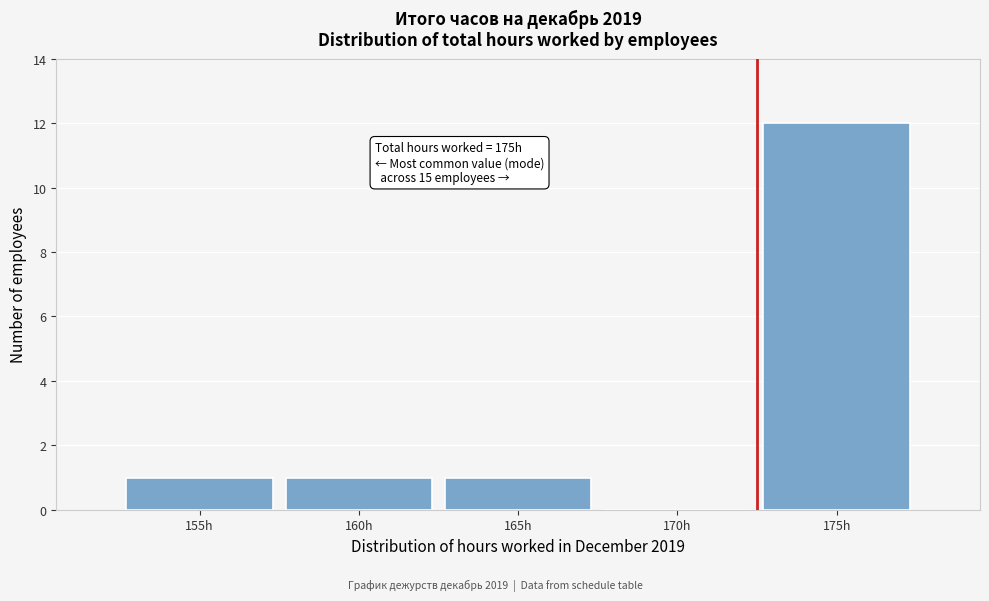

Reading right to left, extract all data points from this chart.

175h=12	170h=0	165h=1	160h=1	155h=1